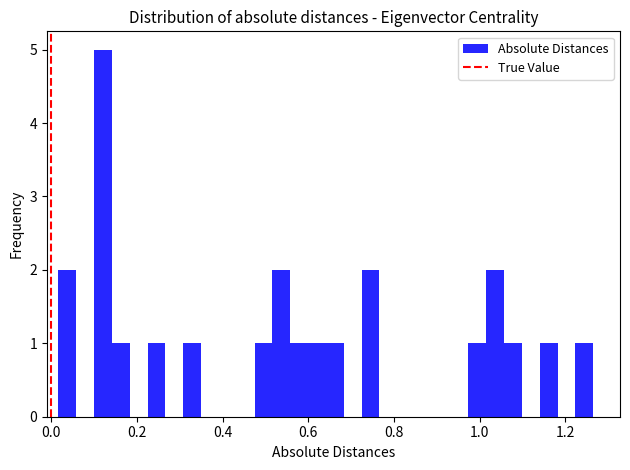

Read against the x-axis, roughly where is the centre of the tallest bar?

0.12